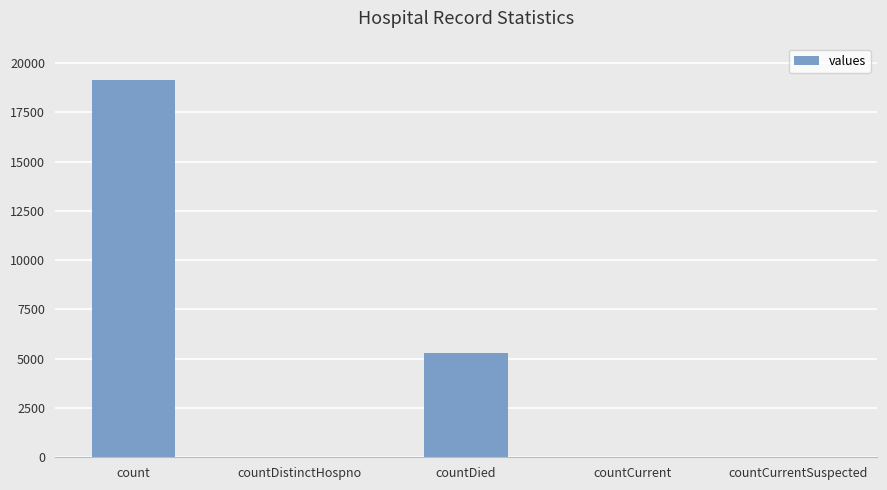

Is it true that the value at count is 19159?

True